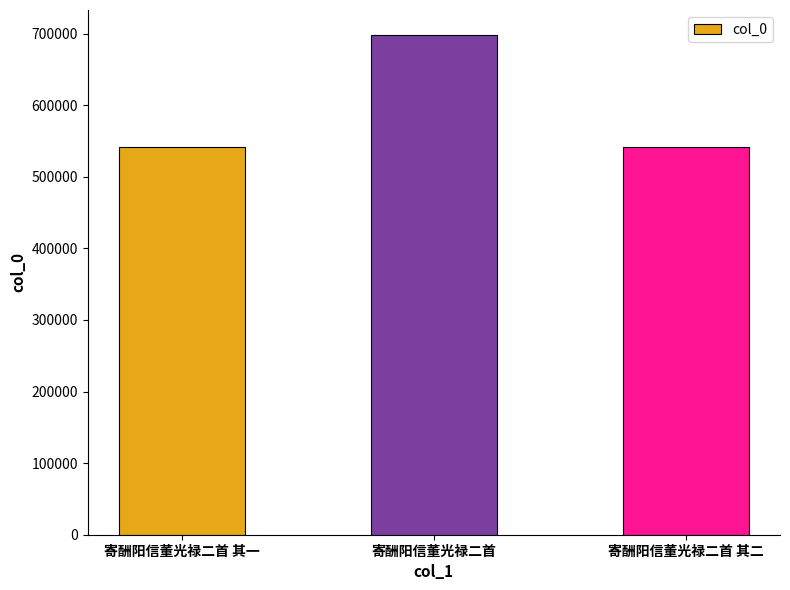

What is the difference between the maximum and second lowest values?

156986